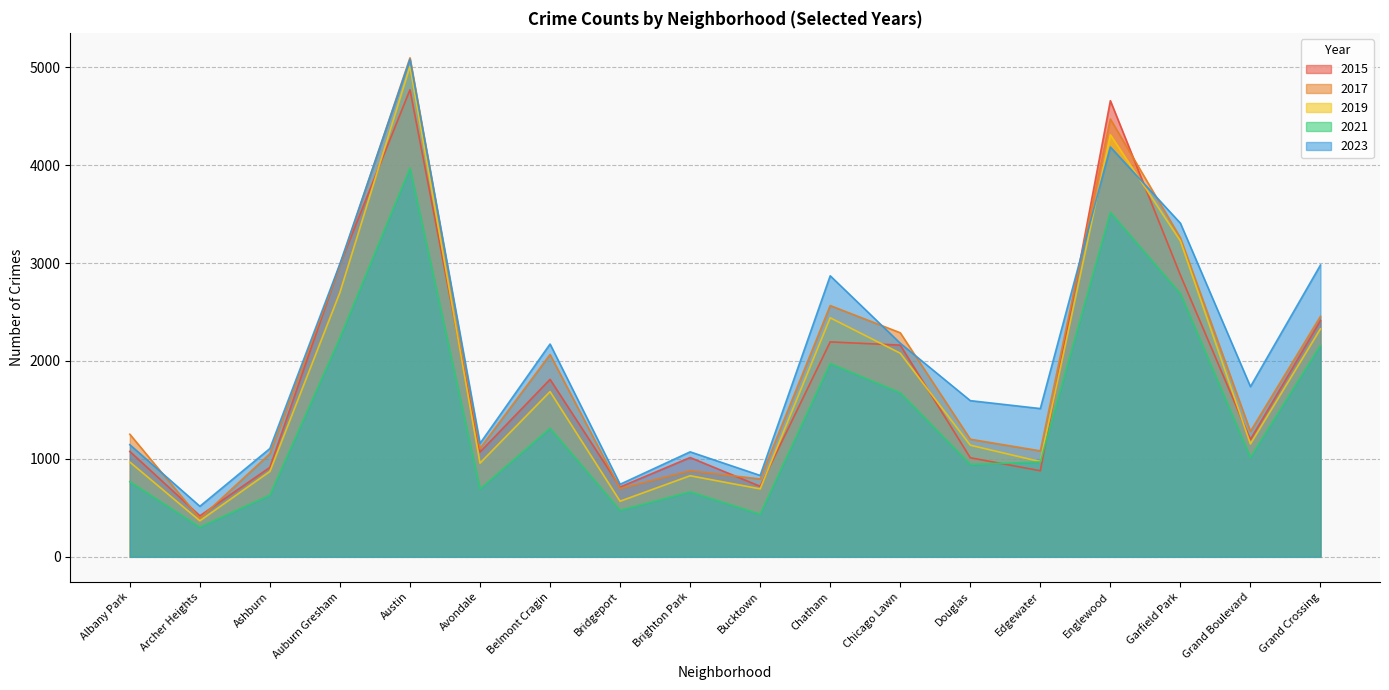

Reading left to right, transcribe all the data shown in this chart.

2015: 1076	419	913	2987	4770	1070	1812	713	1014	720	2195	2162	1012	879	4658	2877	1198	2413
2017: 1252	391	1053	2973	5096	1107	2066	697	879	795	2566	2288	1201	1082	4471	3257	1281	2456
2019: 968	368	872	2700	5008	957	1687	568	828	694	2441	2079	1140	972	4310	3226	1153	2328
2021: 767	303	630	2237	3970	692	1313	474	664	435	1974	1675	943	969	3518	2687	1015	2160
2023: 1145	516	1106	2992	5081	1158	2173	741	1072	831	2870	2181	1595	1514	4185	3407	1738	2980